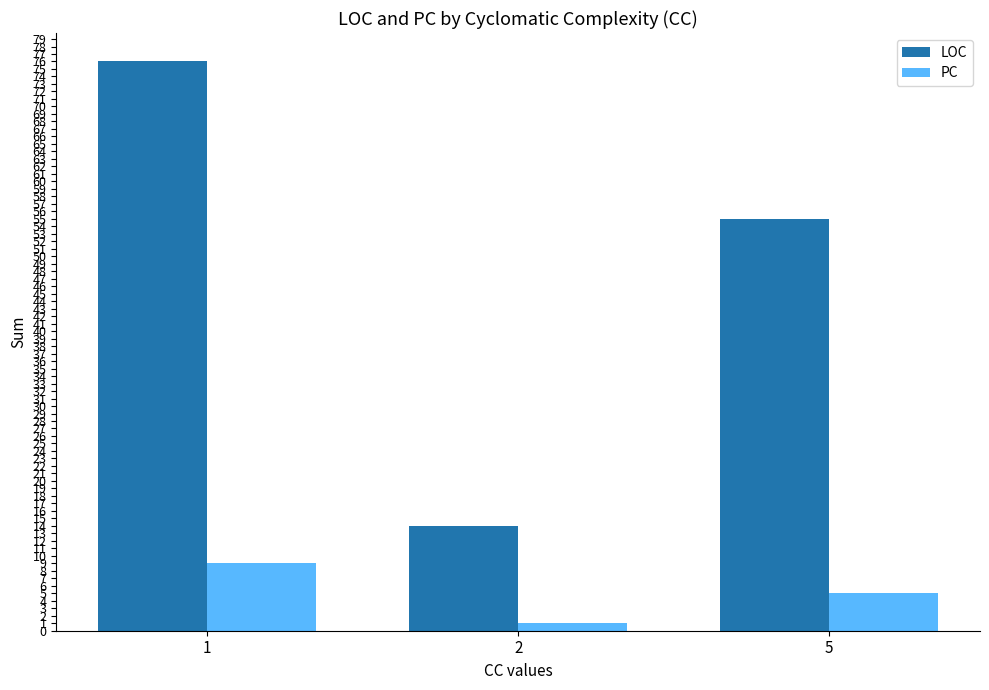

List the series in order of their overall mean, highest first.

LOC, PC